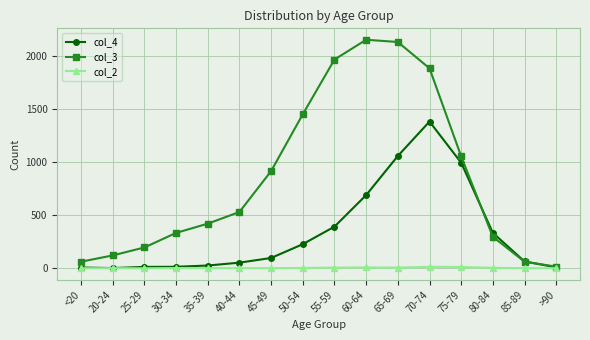

What is the difference between the maximum and minimum values in the col_2 series?

14